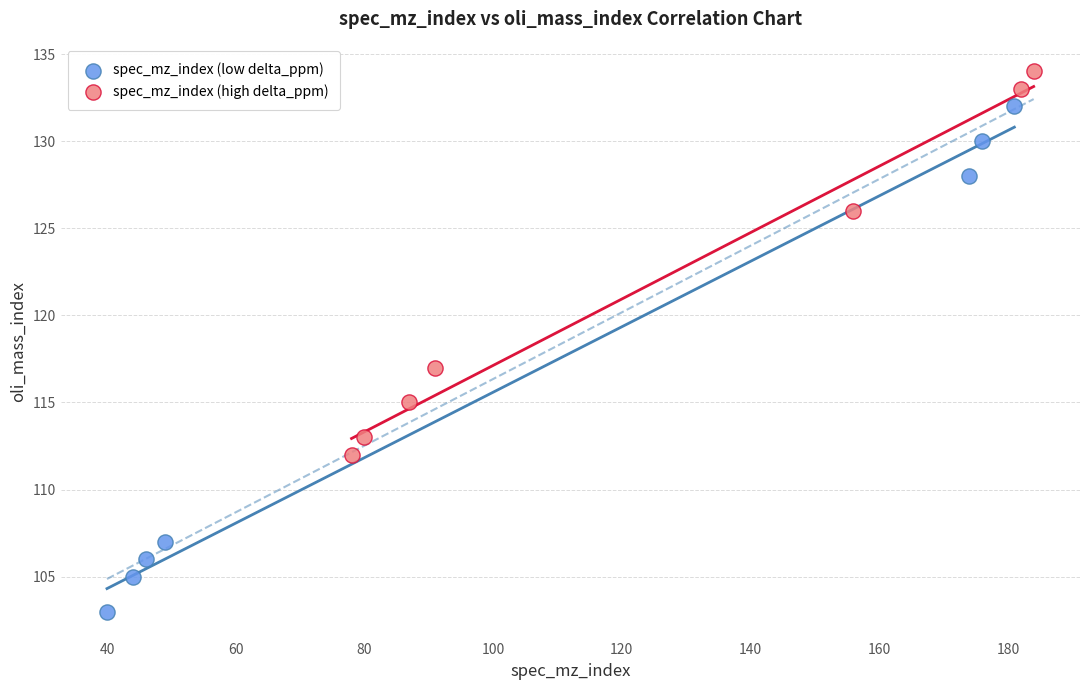

Which series contains the highest Y value?

spec_mz_index (high delta_ppm)